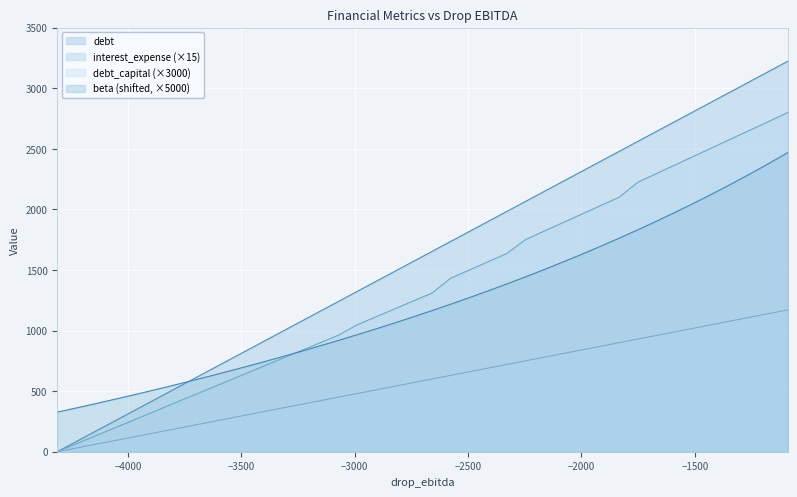

List the series in order of their peak value, lowest first.

debt_capital (×3000), beta (shifted, ×5000), interest_expense (×15), debt